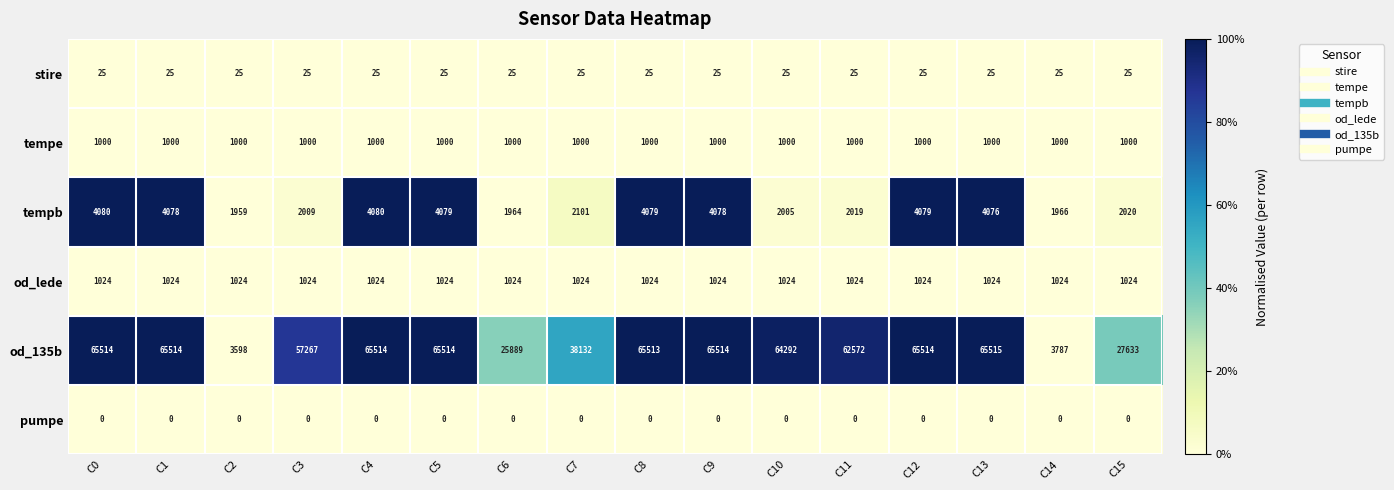

How many series are shown in this chart?

6